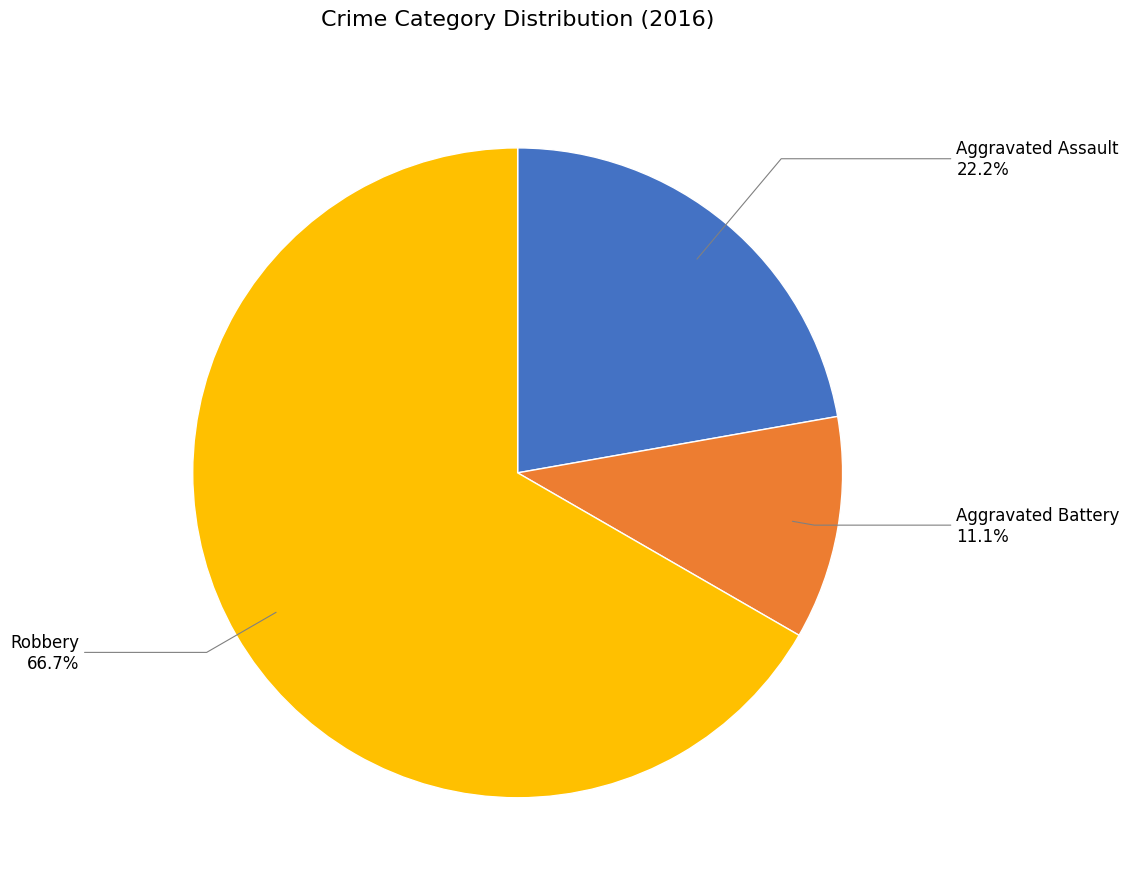

What percentage is NOT represented by Robbery?

33.3%